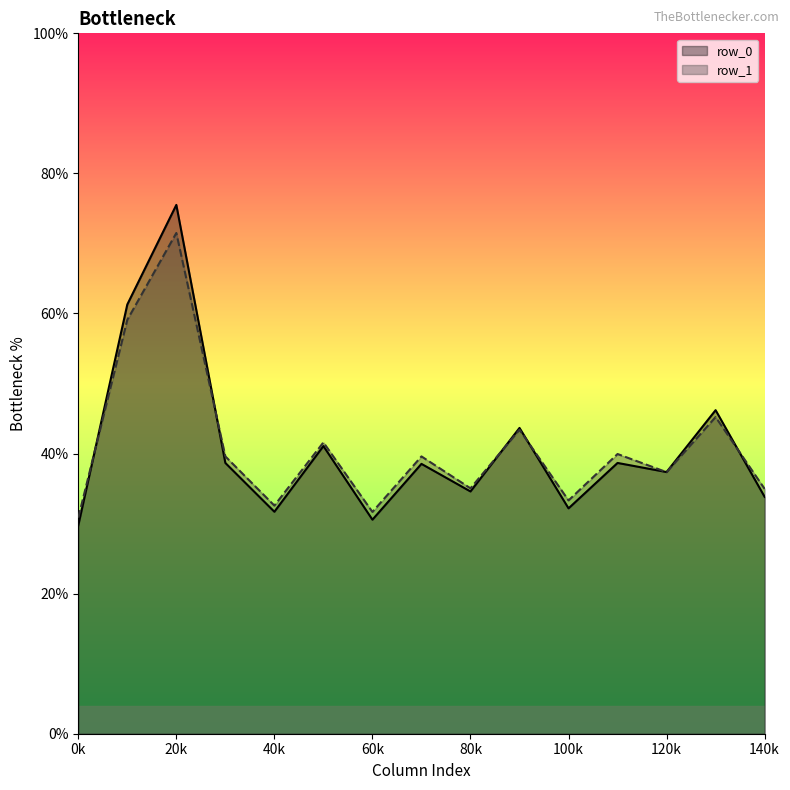

The value of row_1 at 120k is 53.6. True or false?

False